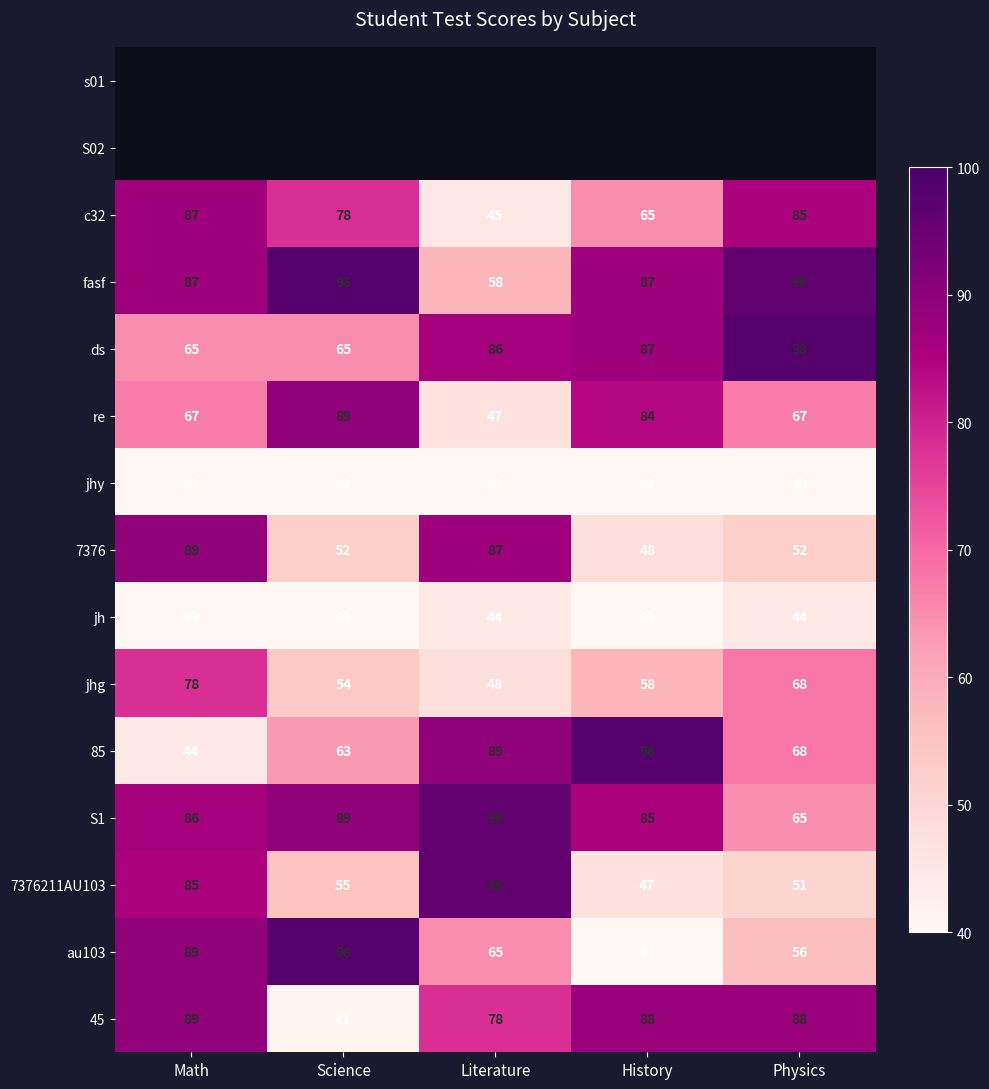

What is the sum of the 7376211AU103 values at History and Math?

132